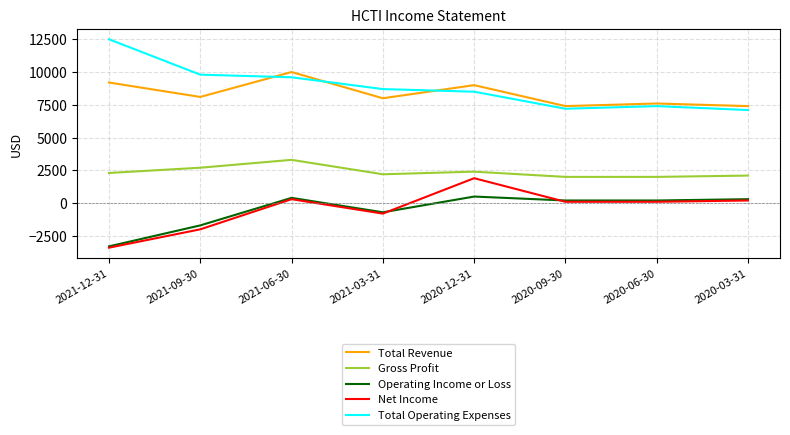

What position from the left is 2020-03-31?

8